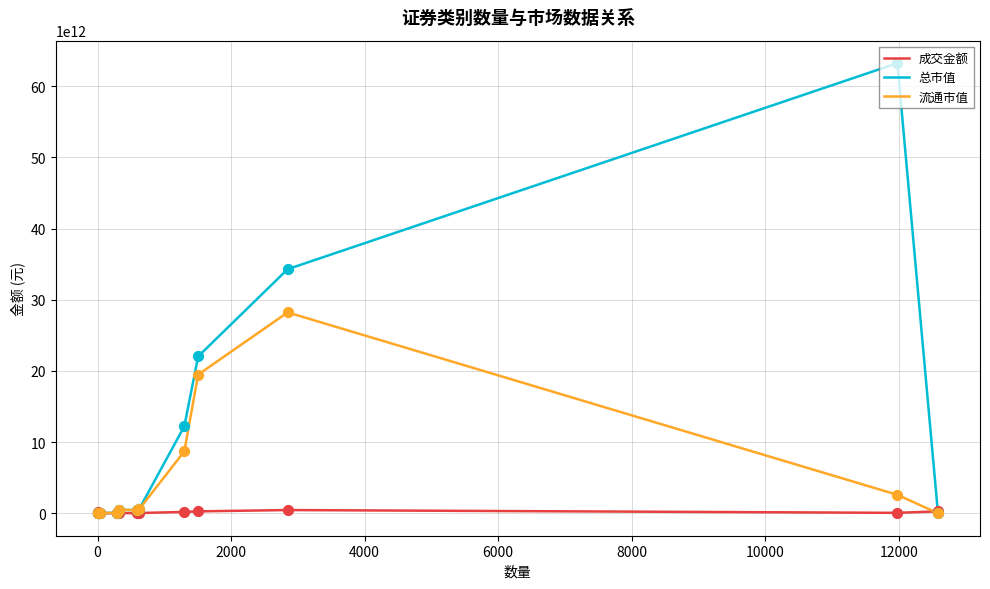

Which series has the largest total across all categories?

总市值